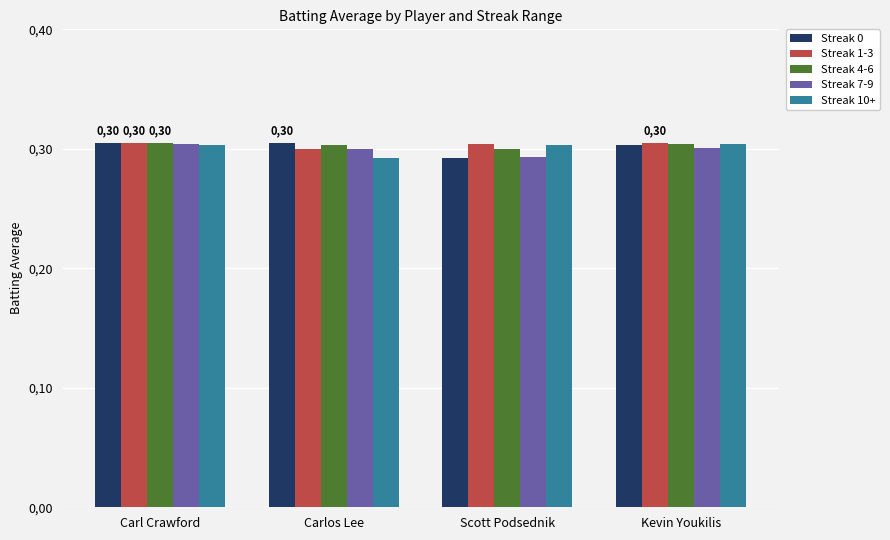

Reading left to right, transcribe all the data shown in this chart.

Streak 0: 0.3	0.3	0.3	0.3
Streak 1-3: 0.3	0.3	0.3	0.3
Streak 4-6: 0.3	0.3	0.3	0.3
Streak 7-9: 0.3	0.3	0.3	0.3
Streak 10+: 0.3	0.3	0.3	0.3